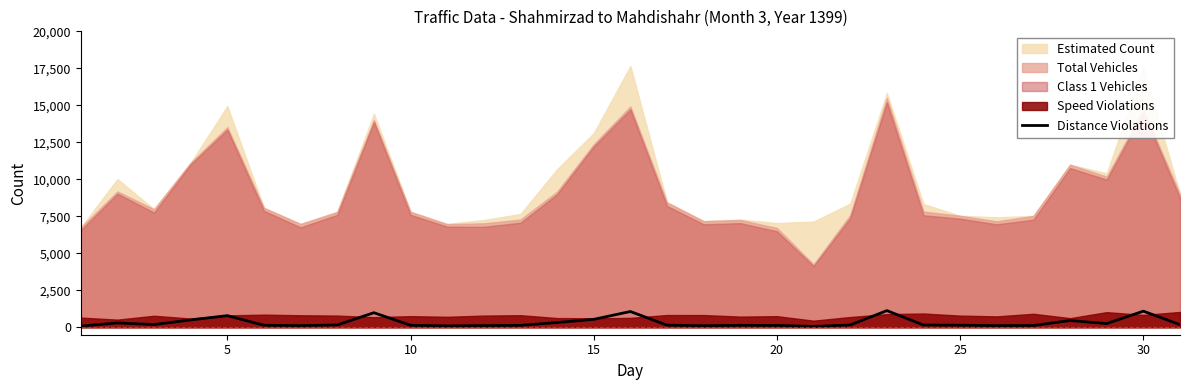

What is the maximum value for Distance Violations?

1129